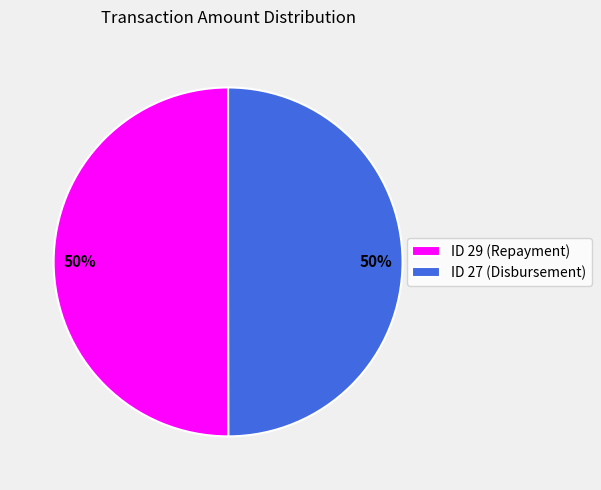

To the nearest percent, what is the combined percentage of ID 29 (Repayment) and ID 27 (Disbursement)?

100%